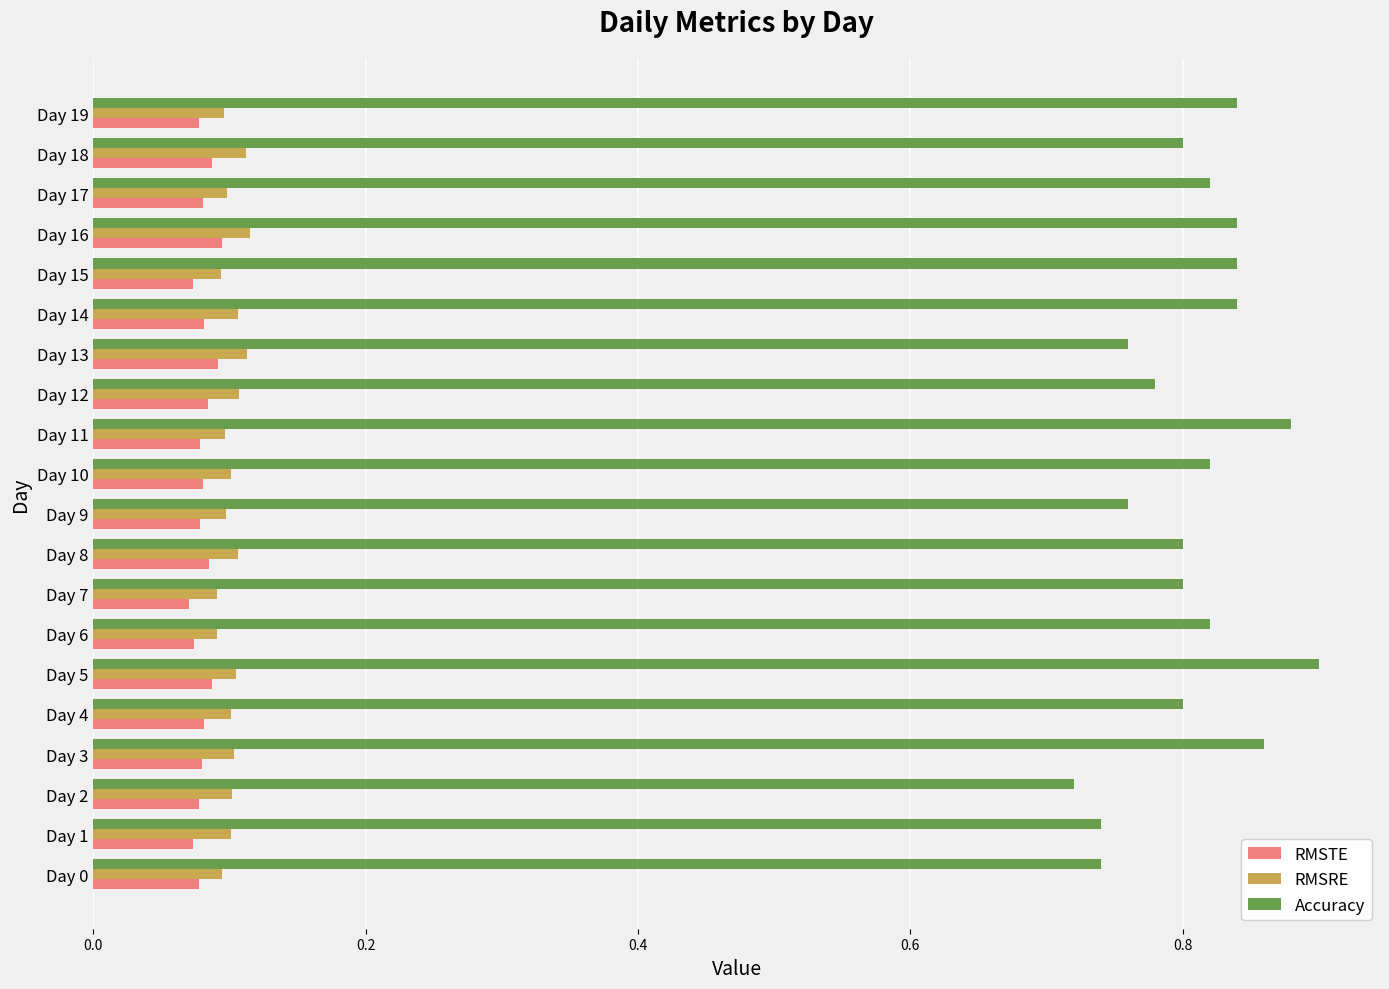

Which category has the highest value across all series?

Day 5